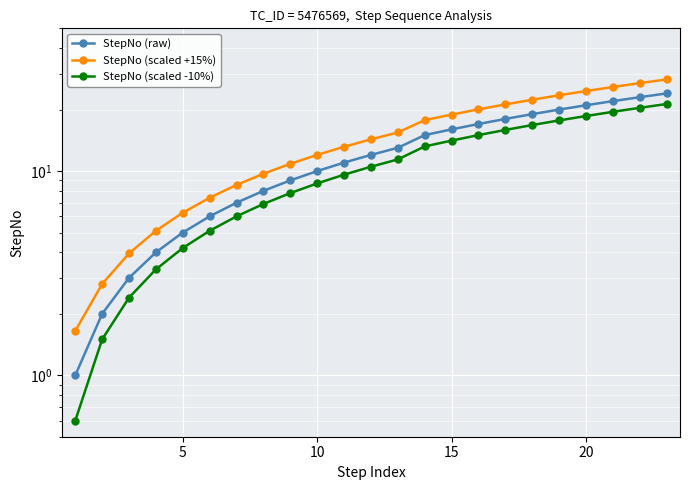

What is the difference between the maximum and minimum values in the StepNo (raw) series?

23.0